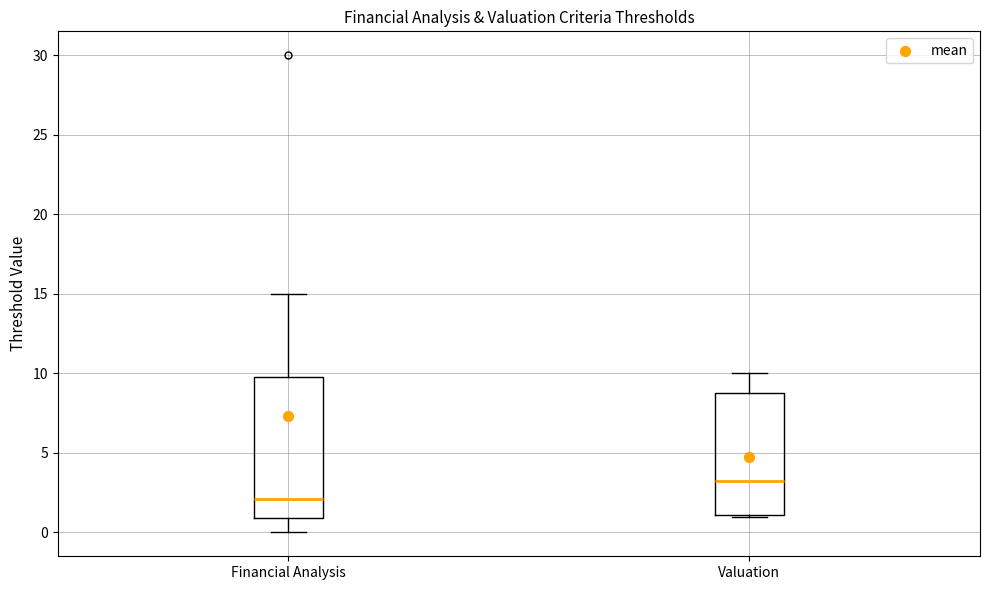

Reading left to right, read every box against the y-axis: the position of its median line, the range the box covers, and the ends of its whiskers. The values are not printed on the chart, so give them approximately, as read against the axis.

Financial Analysis: median 2.0, box 1.0 to 10.0, whiskers 0.0 to 15.0
Valuation: median 3.5, box 1.0 to 9.0, whiskers 1.0 to 10.0